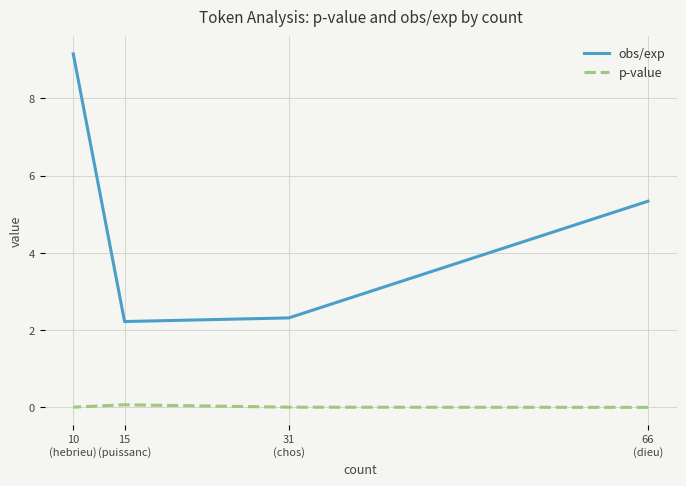

What value does the p-value series have at 15
(puissanc)?

0.1